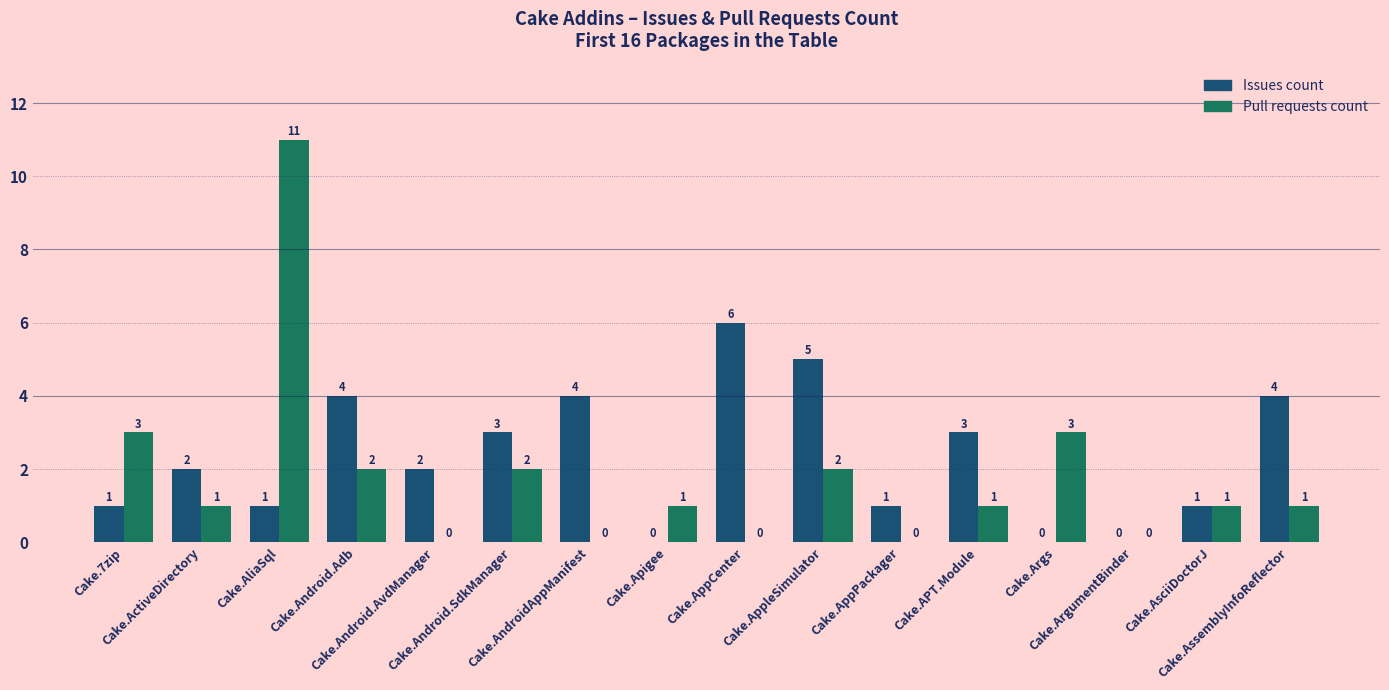

Which series has the largest total across all categories?

Issues count